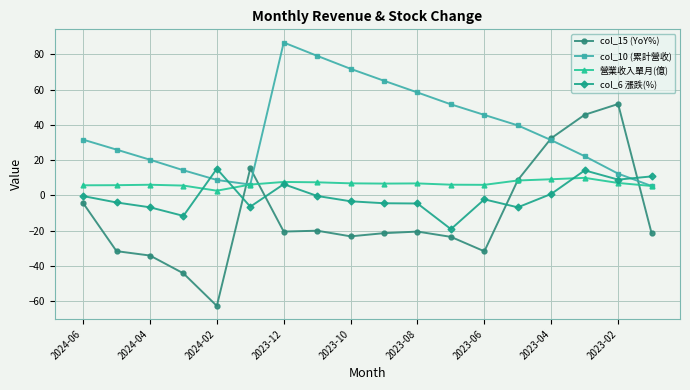

In col_6 漲跌(%), how many points are higher than both neighbors (excluding endpoints)?

4